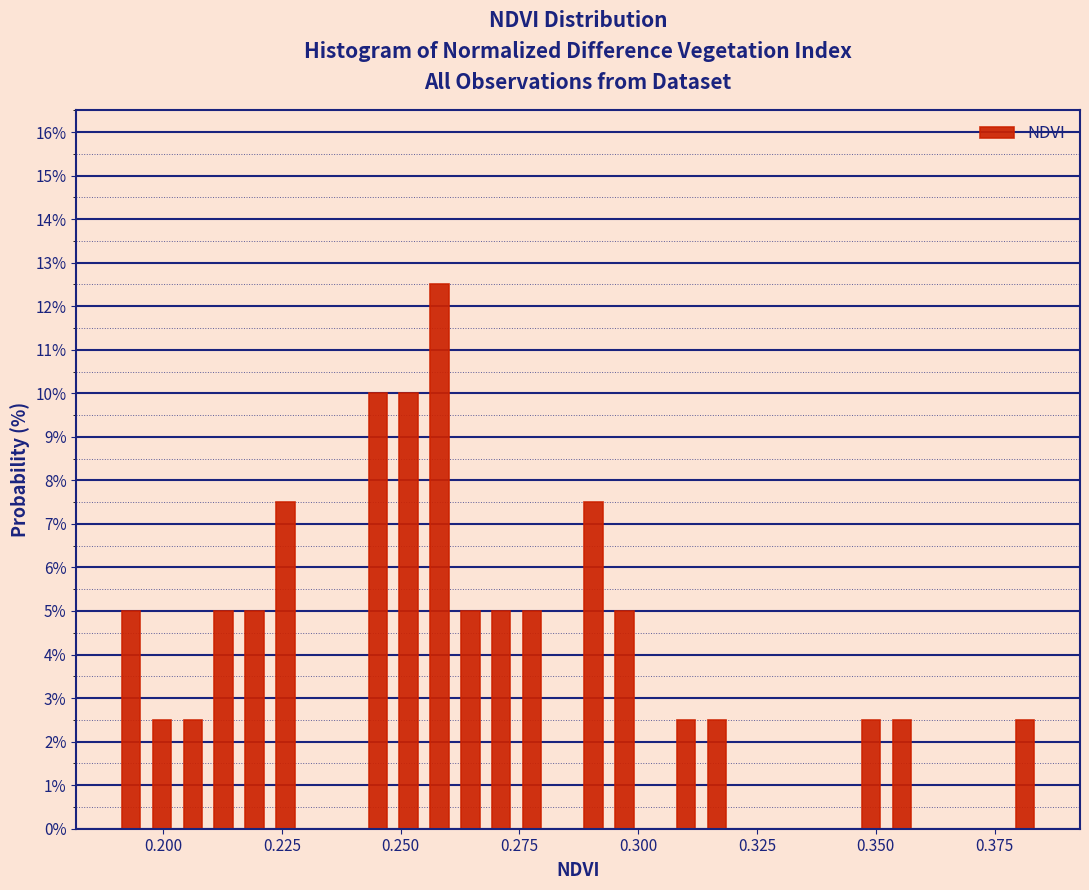

Around what value on the x-axis is the tallest bar? Give the approximate position of its centre, as read against the axis.

0.260